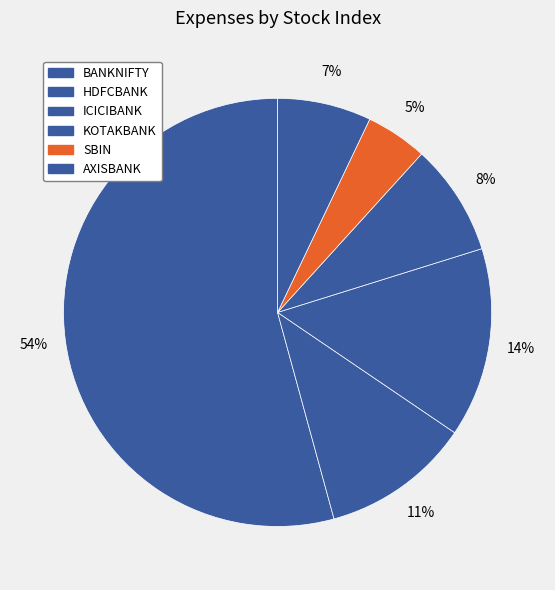

To the nearest percent, what percentage of the pie is HDFCBANK?

11%